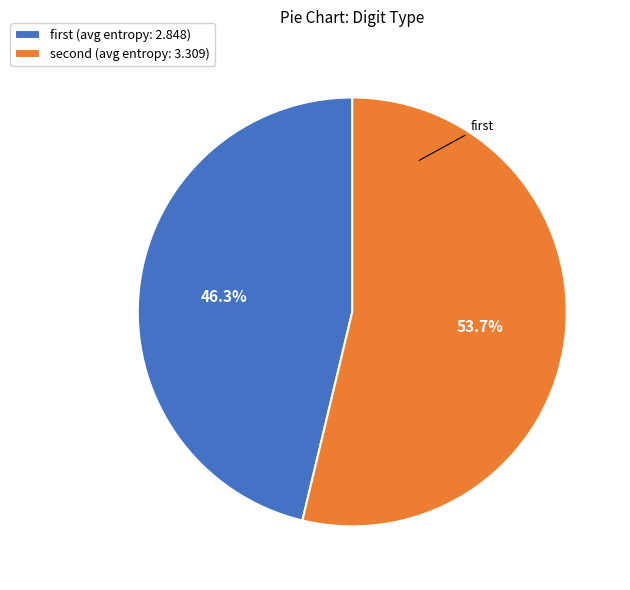

Rank the categories by value from highest to lowest.

second, first